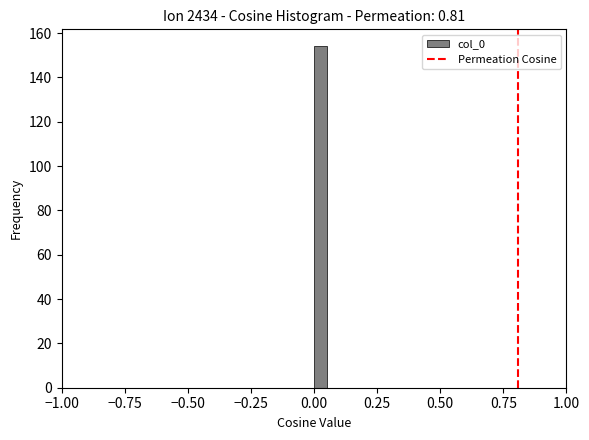

Around what value on the x-axis is the tallest bar? Give the approximate position of its centre, as read against the axis.

0.05